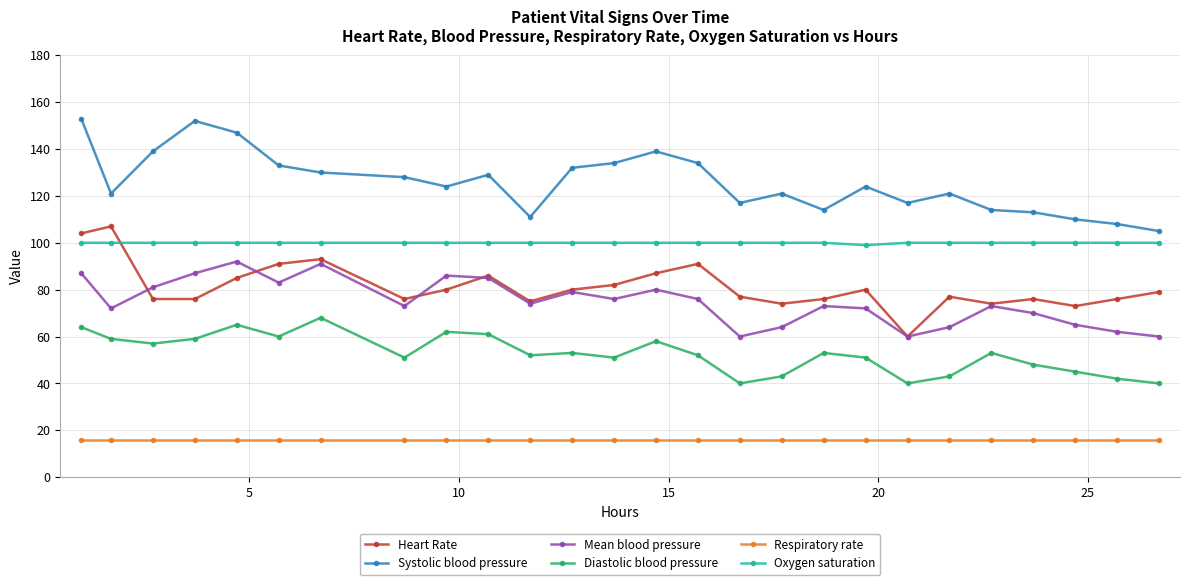

What is the difference between the maximum and second lowest values in the Mean blood pressure series?

32